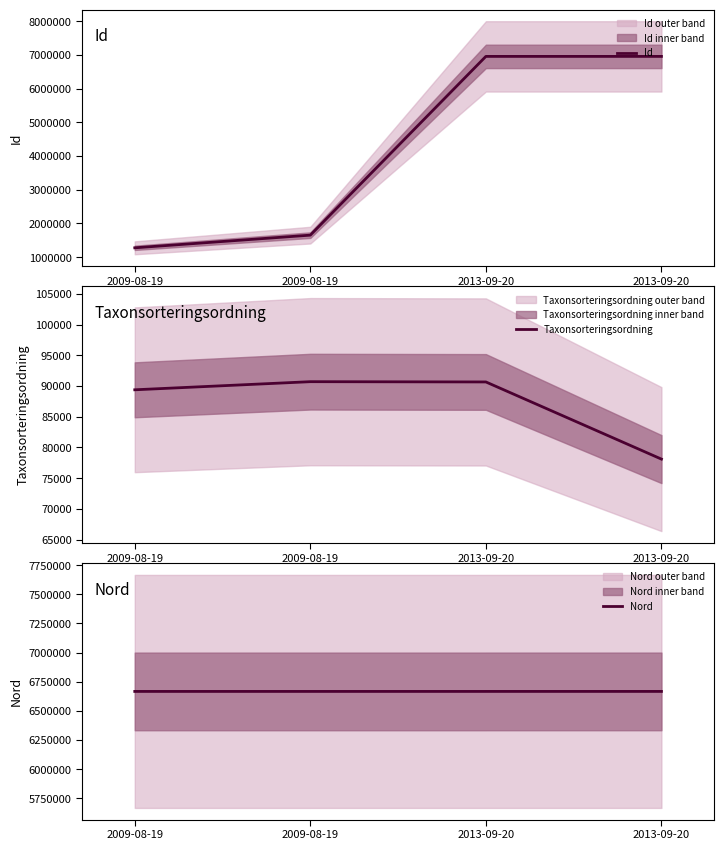

What is the minimum value for Nord?

6666794.3